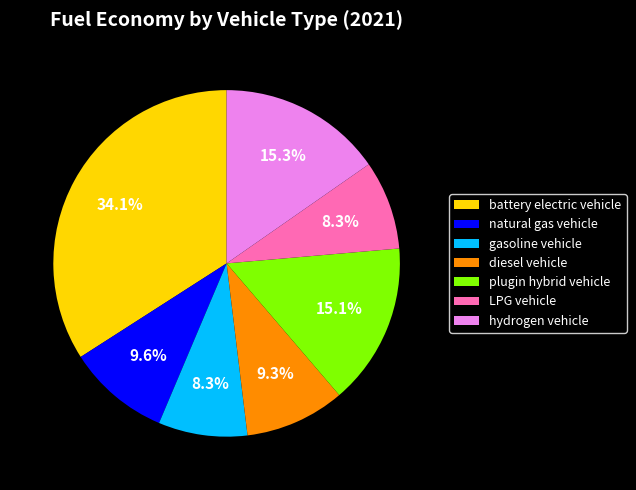

Count the number of slices in the pie.

7